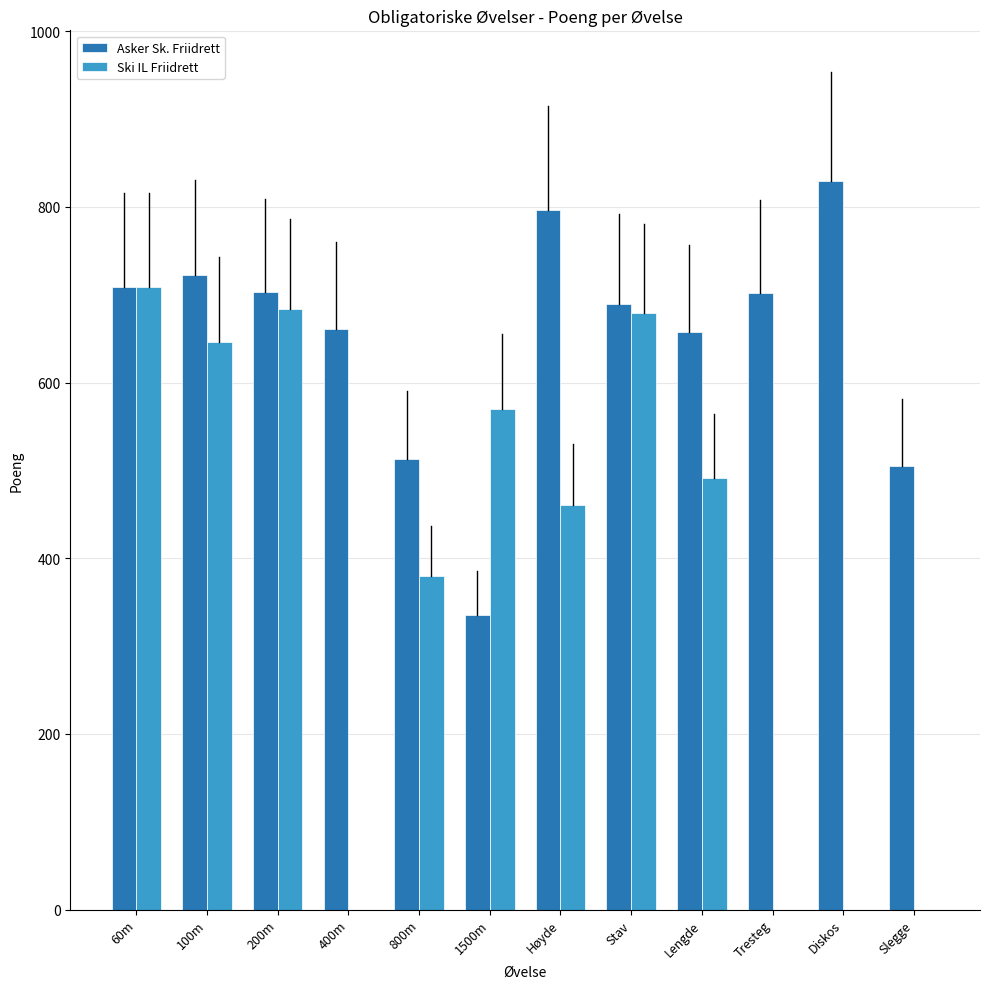

The value of Ski IL Friidrett at 800m is 380. True or false?

True